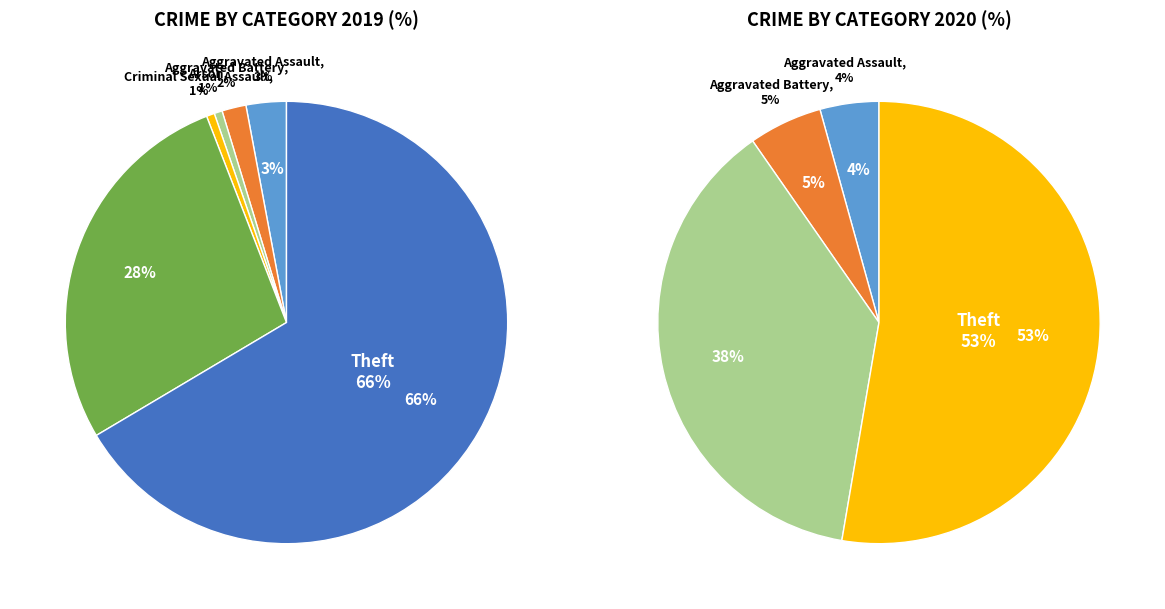

Between Aggravated Battery and Arson, which series saw the biggest shift?

values_2020